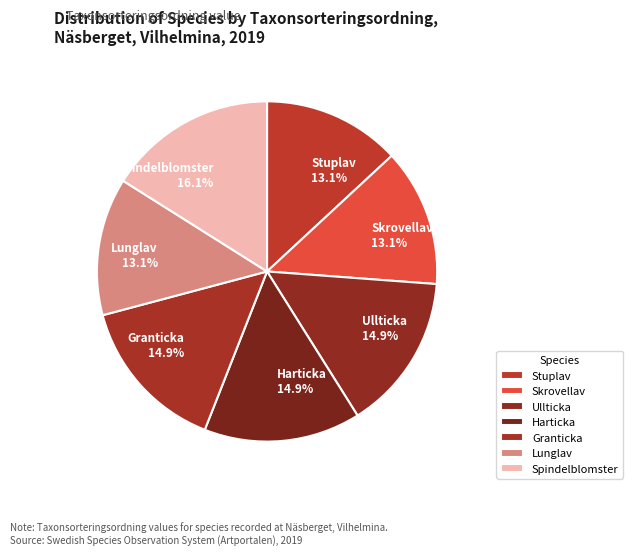

Does Stuplav 13.1% account for over 50% of the chart?

No